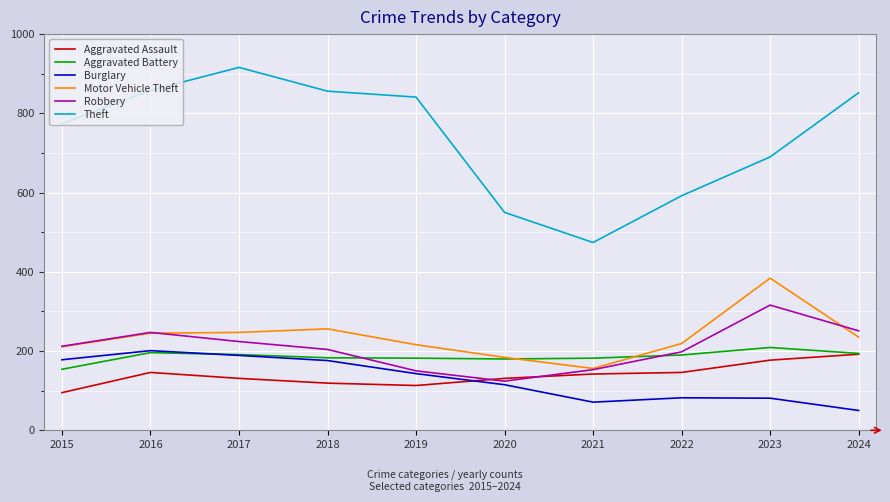

True or false: Motor Vehicle Theft and Burglary intersect in this chart.

False